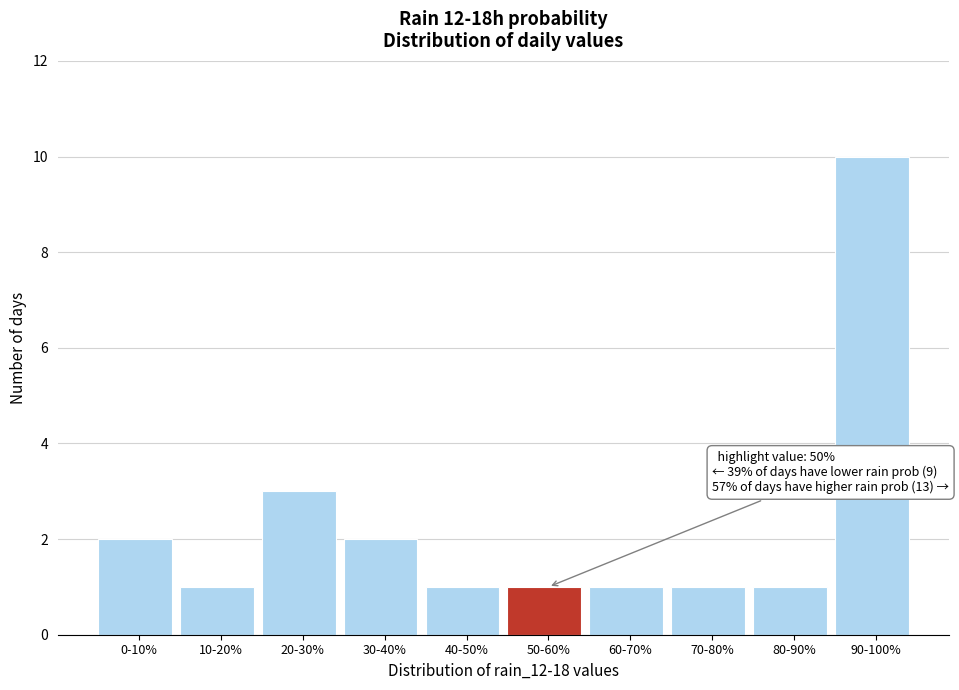

Reading left to right, extract all data points from this chart.

0-10%=2	10-20%=1	20-30%=3	30-40%=2	40-50%=1	50-60%=1	60-70%=1	70-80%=1	80-90%=1	90-100%=10